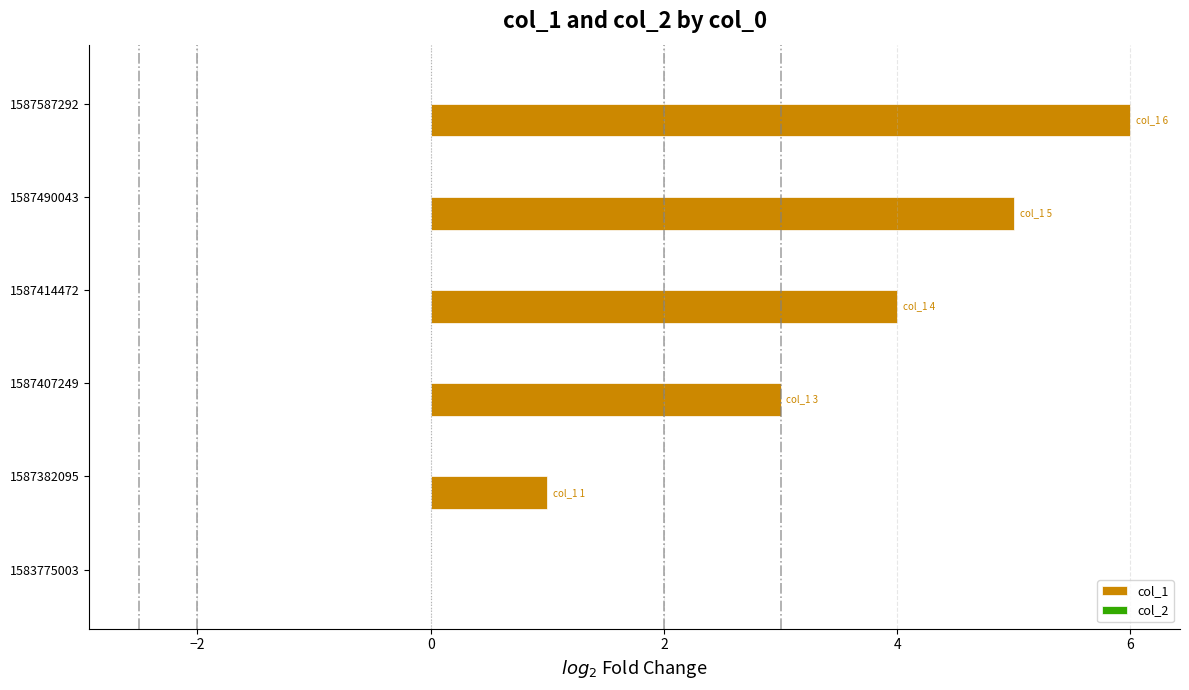

What is the approximate value at 1587414472?

4